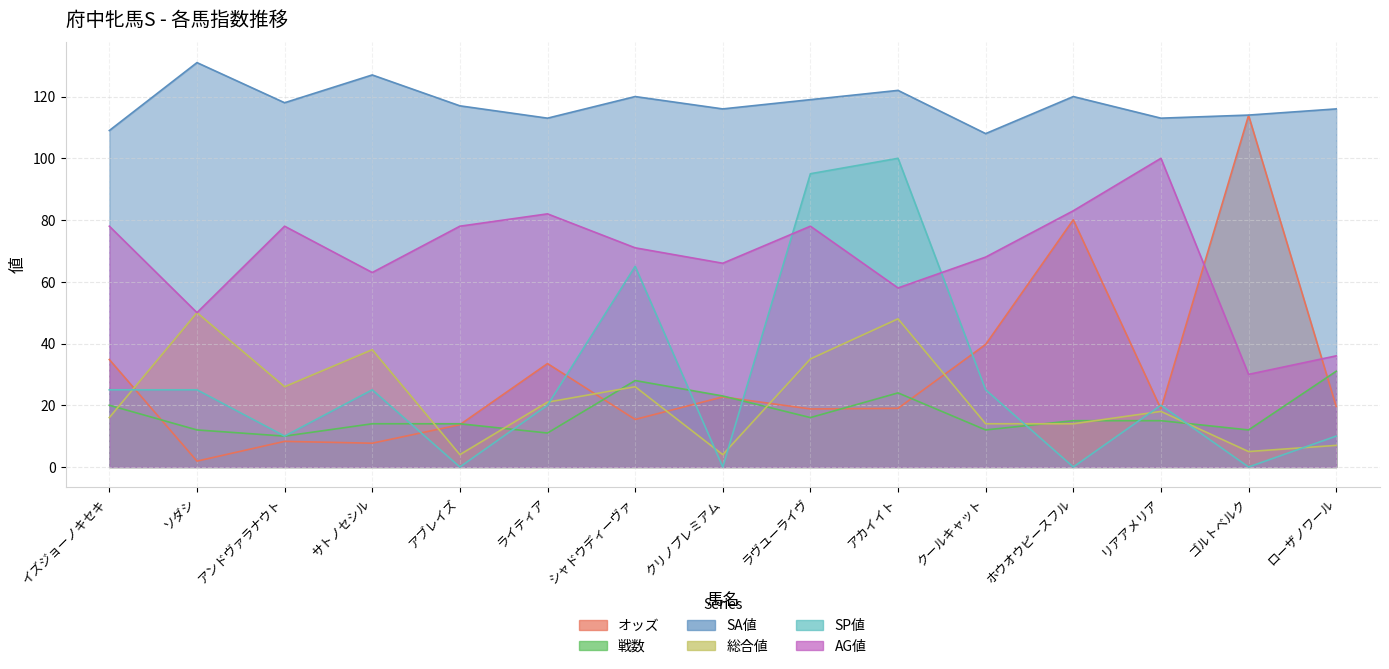

The value of SA値 at ライティア is 113.0. True or false?

True